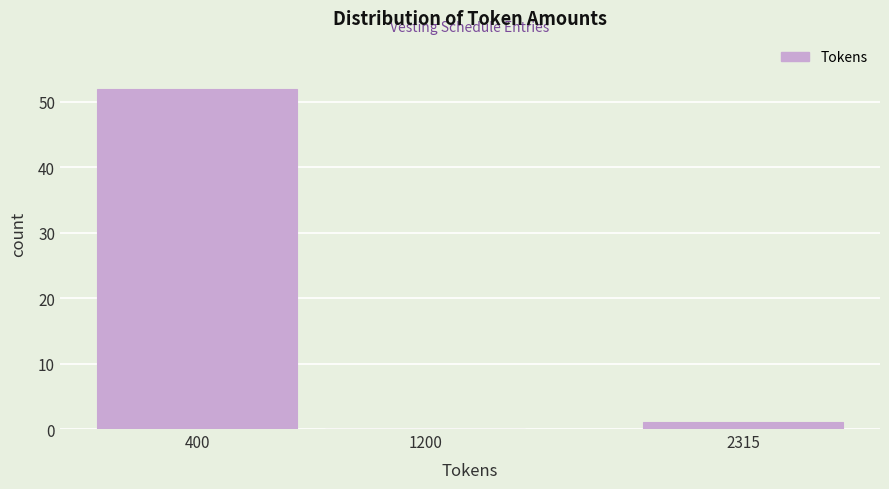

Reading right to left, extract all data points from this chart.

2315=1	1200=0	400=52